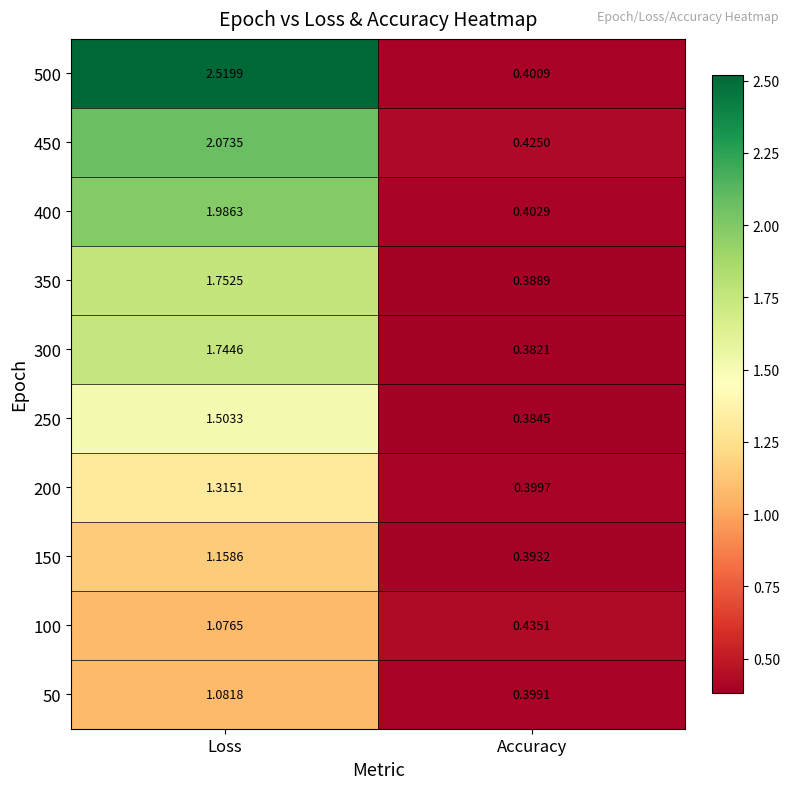

At Accuracy, list the series in order from smallest to largest.

300, 250, 350, 150, 50, 200, 500, 400, 450, 100